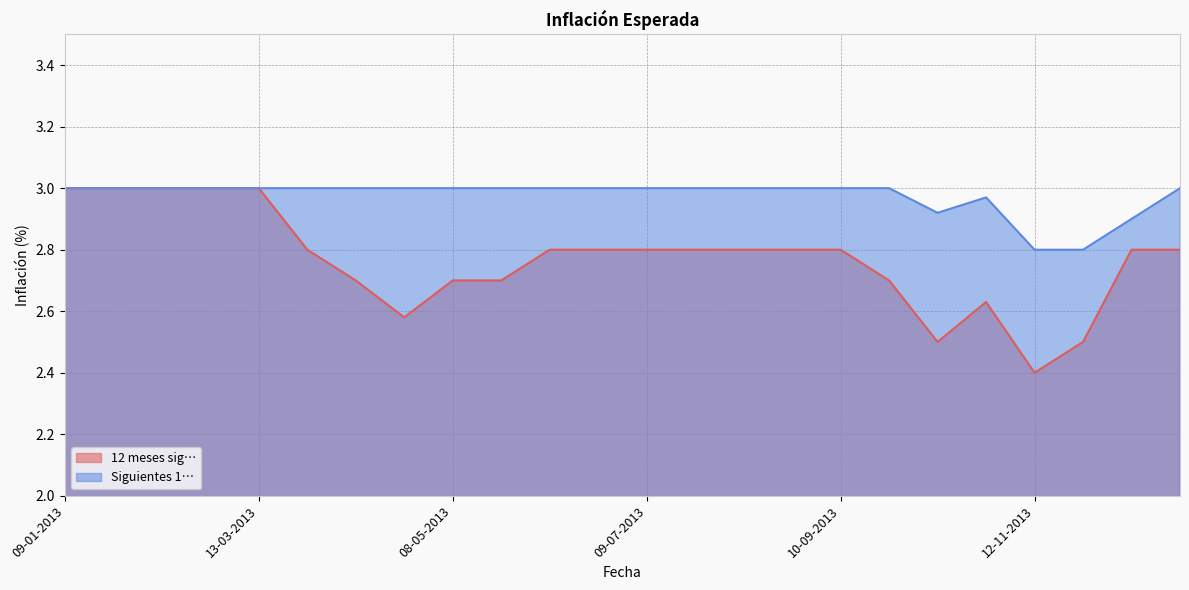

At which category does Inflación (var. IPC en %). 12 meses sig… reach its first local peak?

22-10-2013